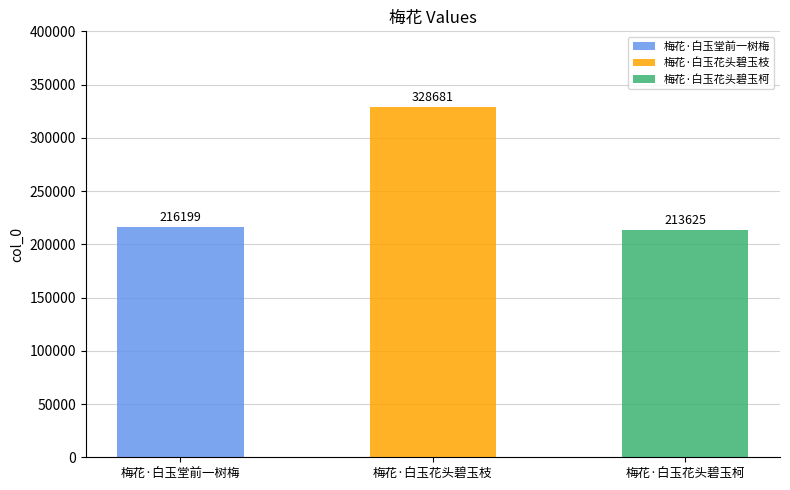

What is the difference between the values at 梅花·白玉堂前一树梅 and 梅花·白玉花头碧玉柯?

2574